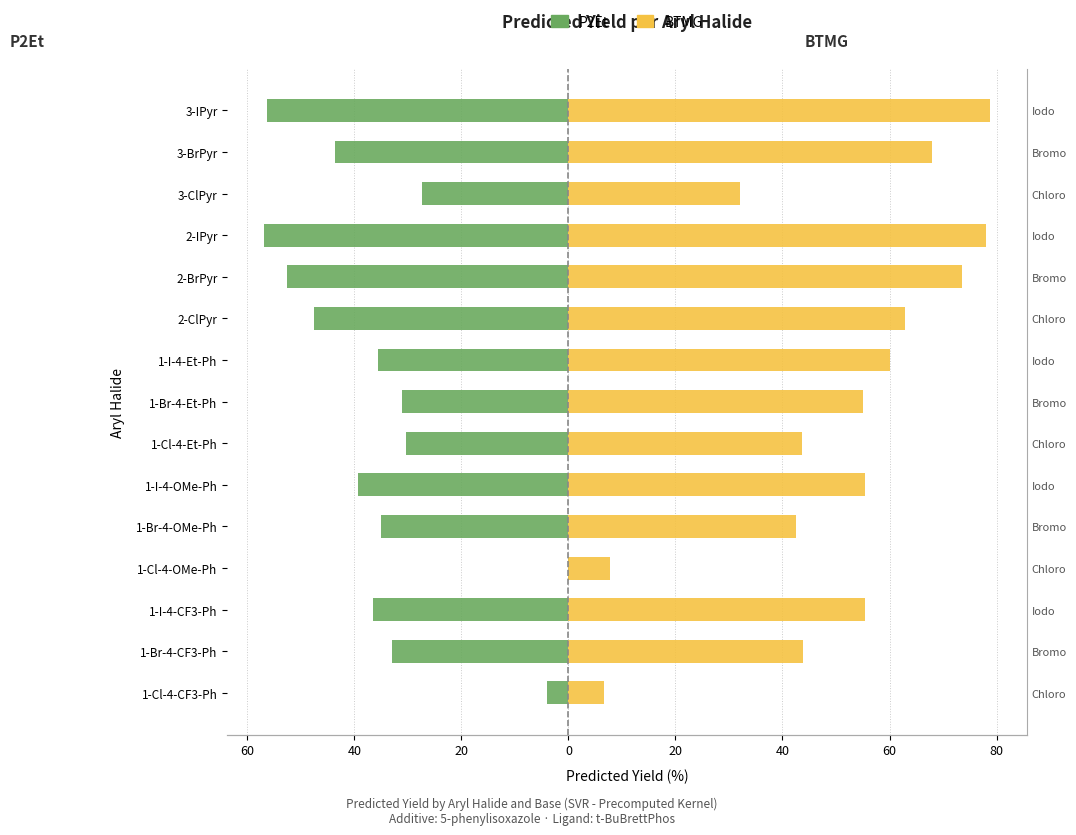

The P2Et series shows -5.3 at 1-Cl-4-CF3-Ph. True or false?

False